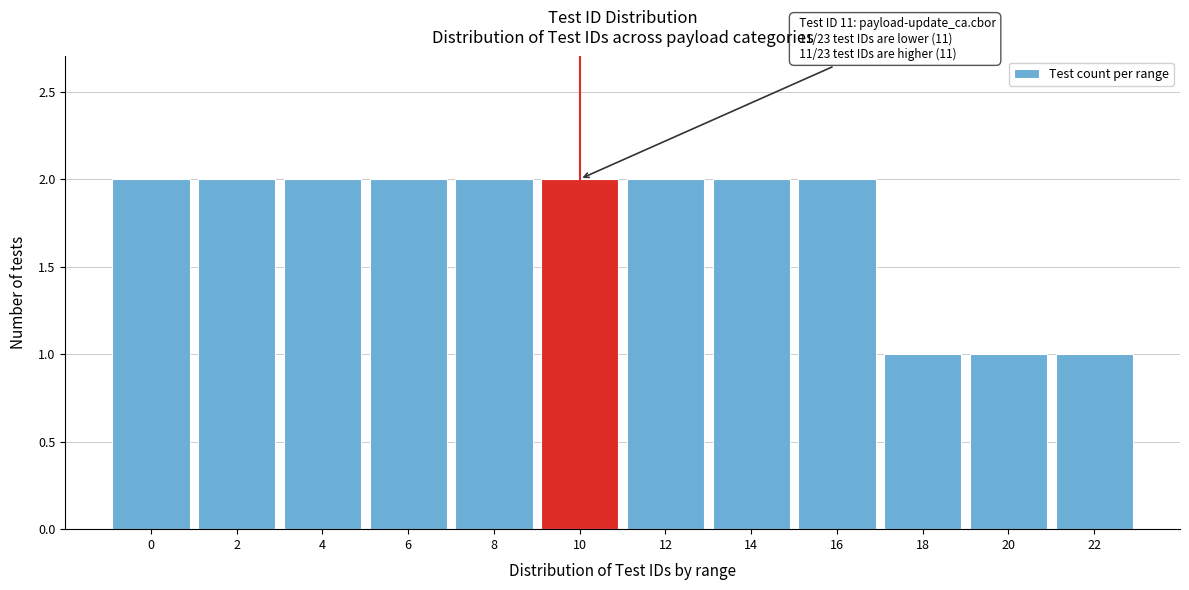

Reading left to right, transcribe all the data shown in this chart.

2	2	2	2	2	2	2	2	2	1	1	1